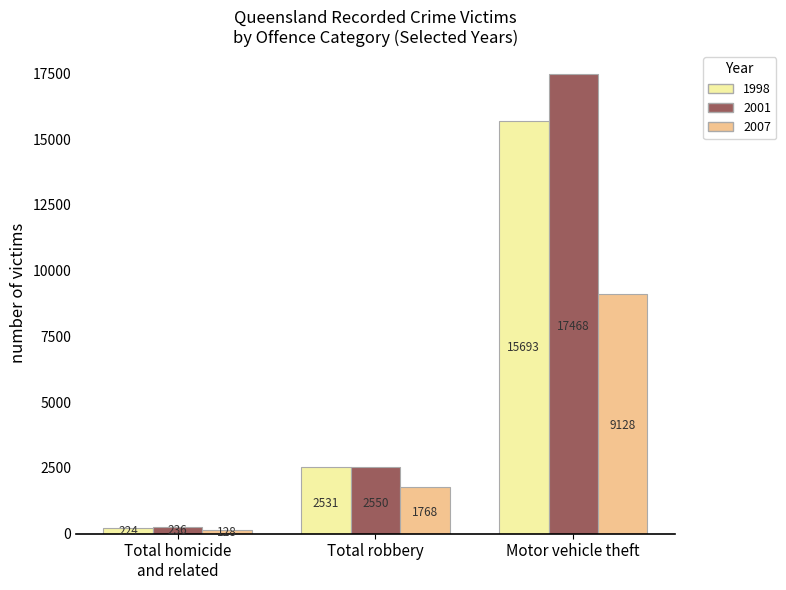

What is the highest value of the 1998 series?

15693